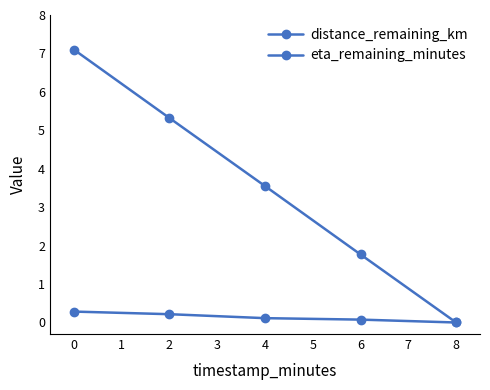

Which series has the widest spread of values?

eta_remaining_minutes